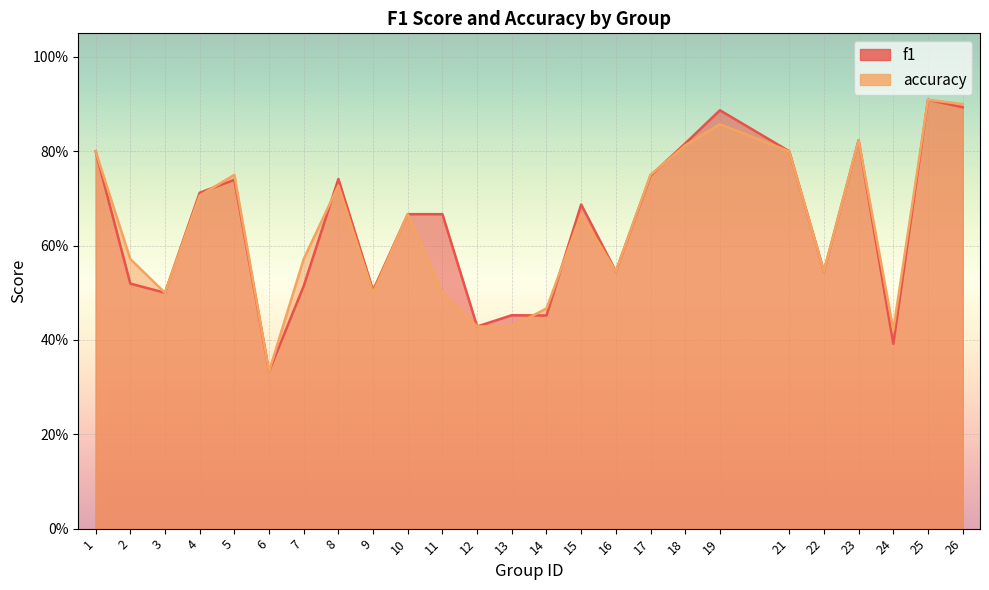

What is the value of the f1 point at the 19th from the left?

0.9